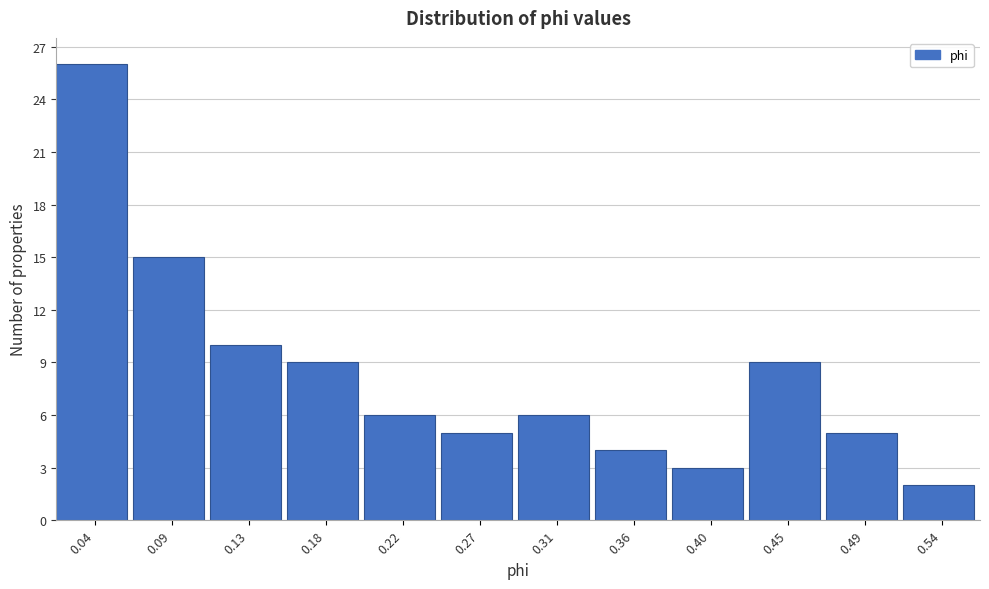

Reading left to right, transcribe all the data shown in this chart.

26	15	10	9	6	5	6	4	3	9	5	2